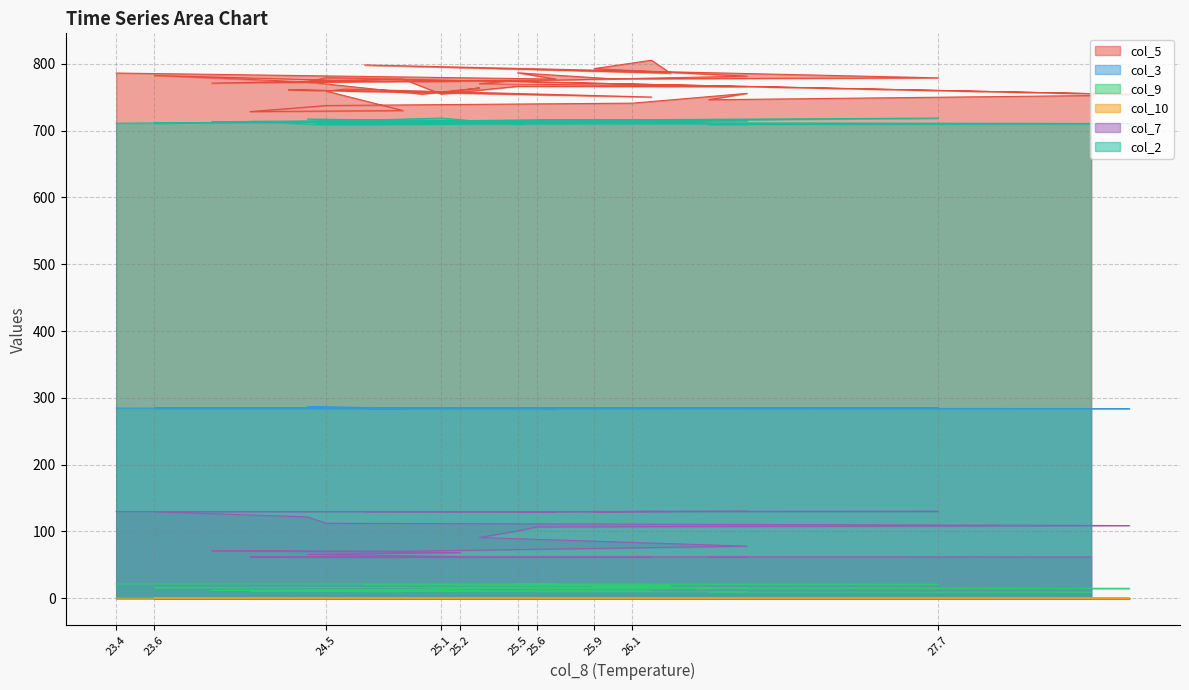

At which label is col_9 closest to 14?

25.1